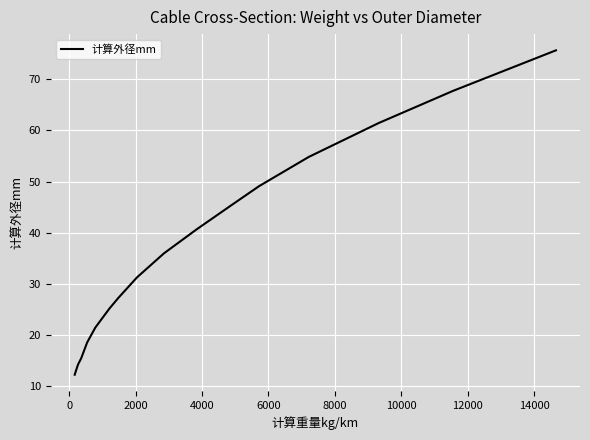

What is the minimum value shown in the chart?

12.3